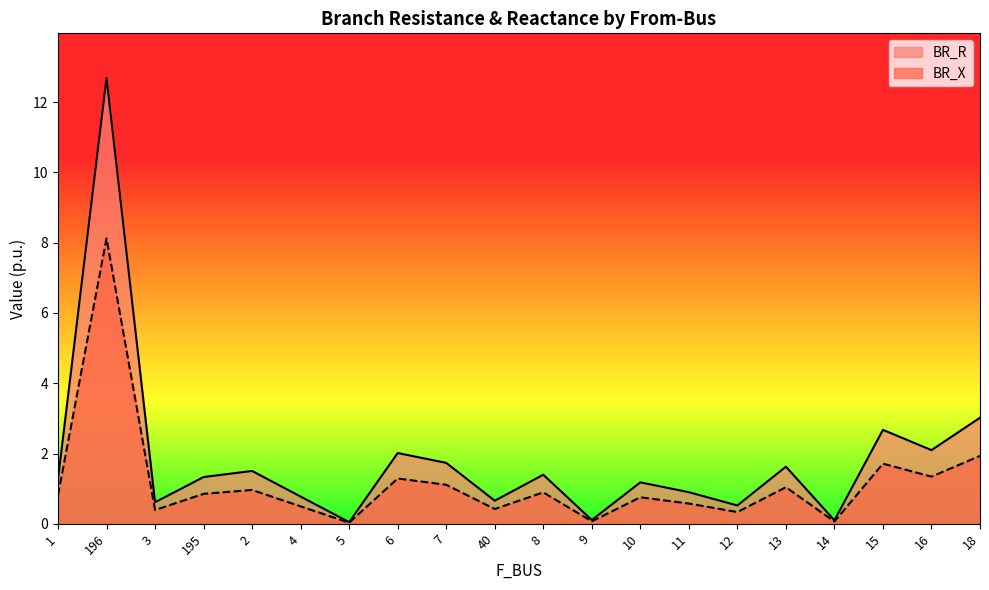

At which label is BR_X closest to 4?

18